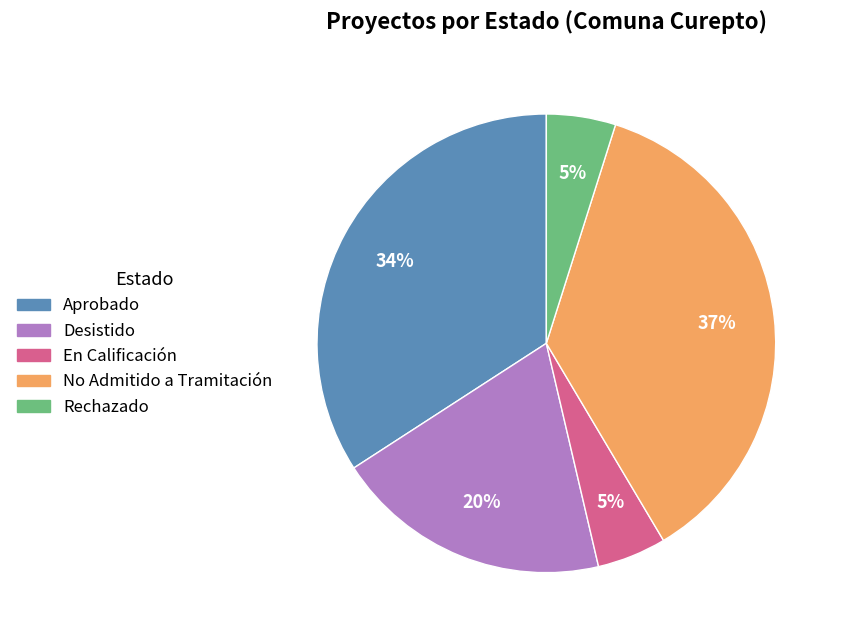

Which slice is the largest?

No Admitido a Tramitación